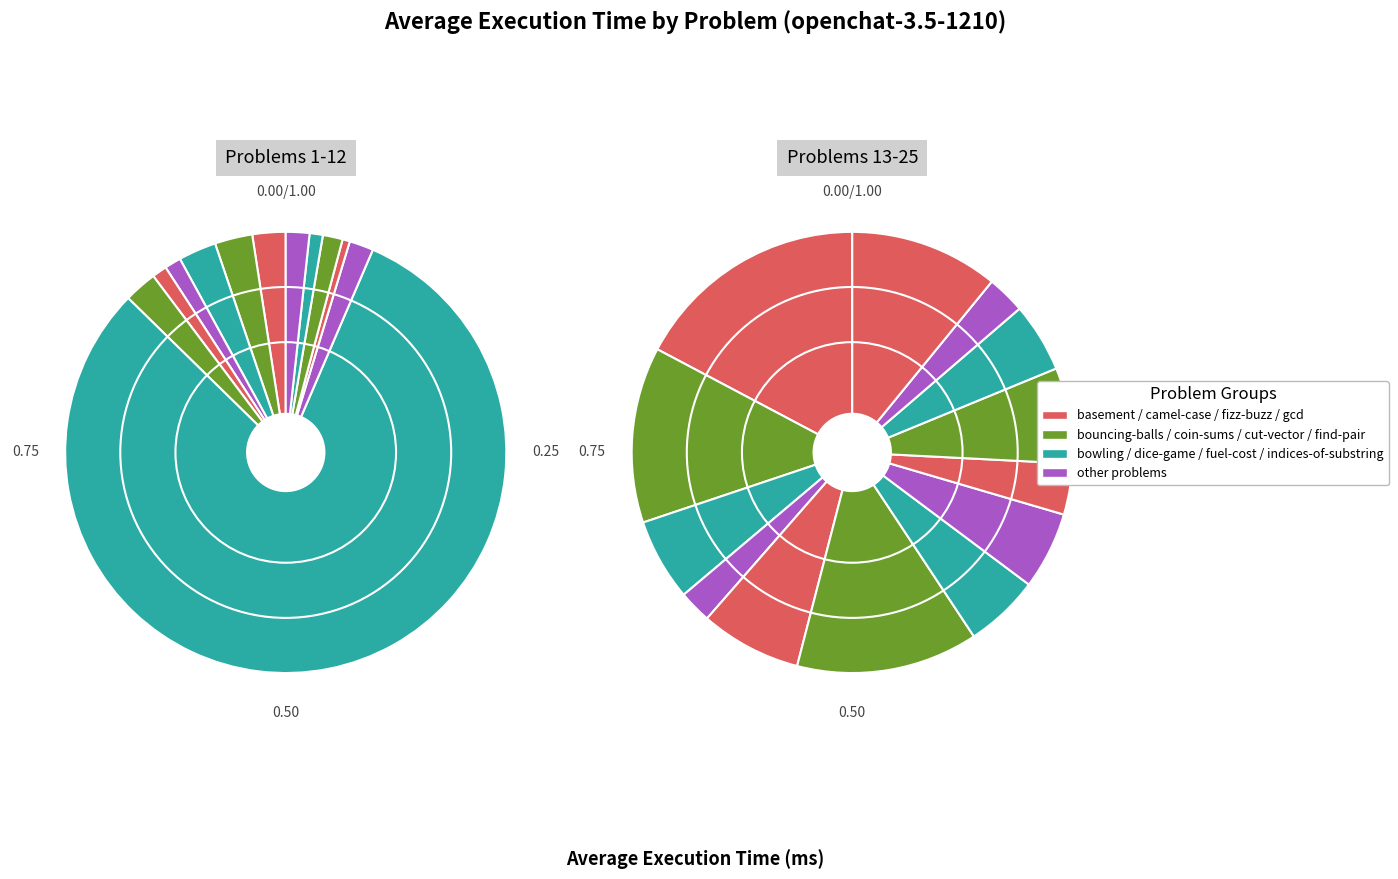

Does dice-game account for over 50% of the chart?

Yes